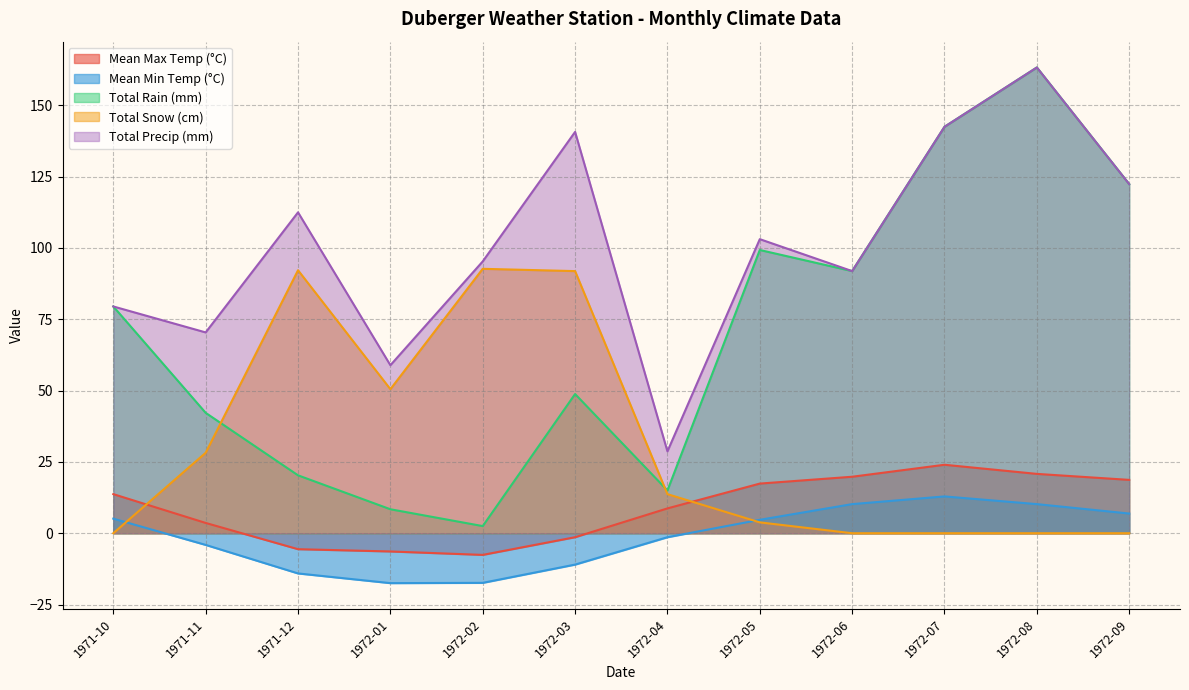

What is the label of the 10th point from the left?

1972-07